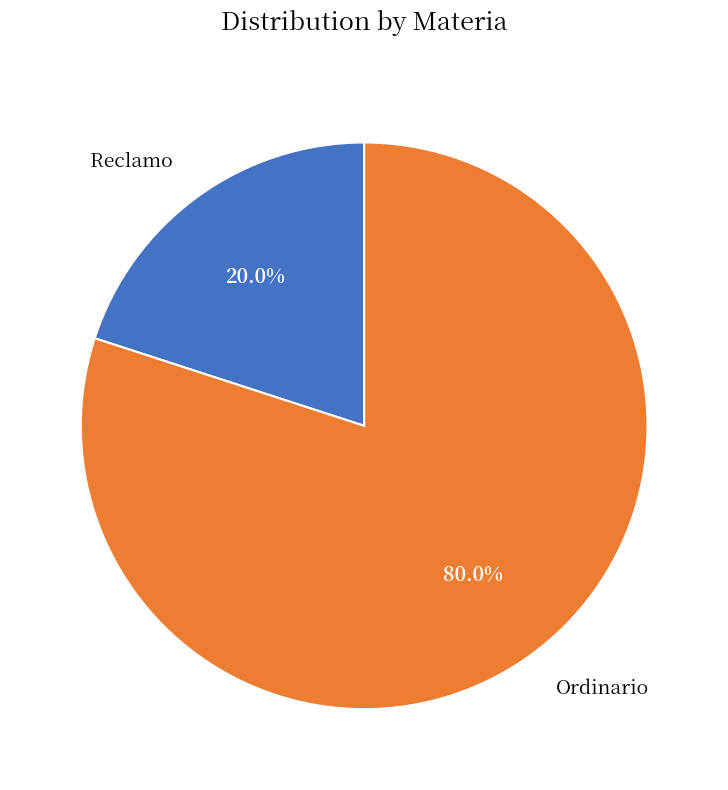

Which slice is the smallest?

Reclamo